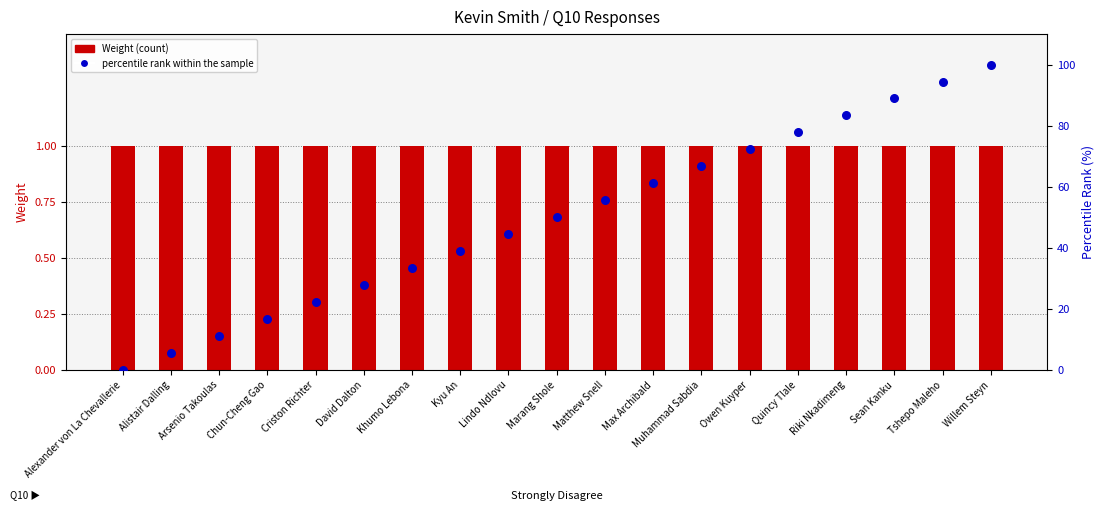

Which series contains the lowest Y value?

percentile rank within the sample